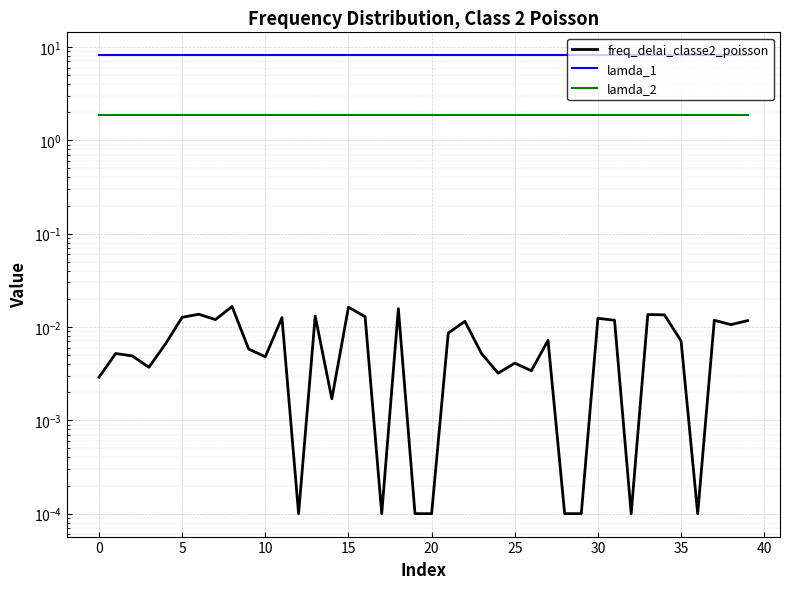

What are all the series names shown in the legend?

freq_delai_classe2_poisson, lamda_1, lamda_2